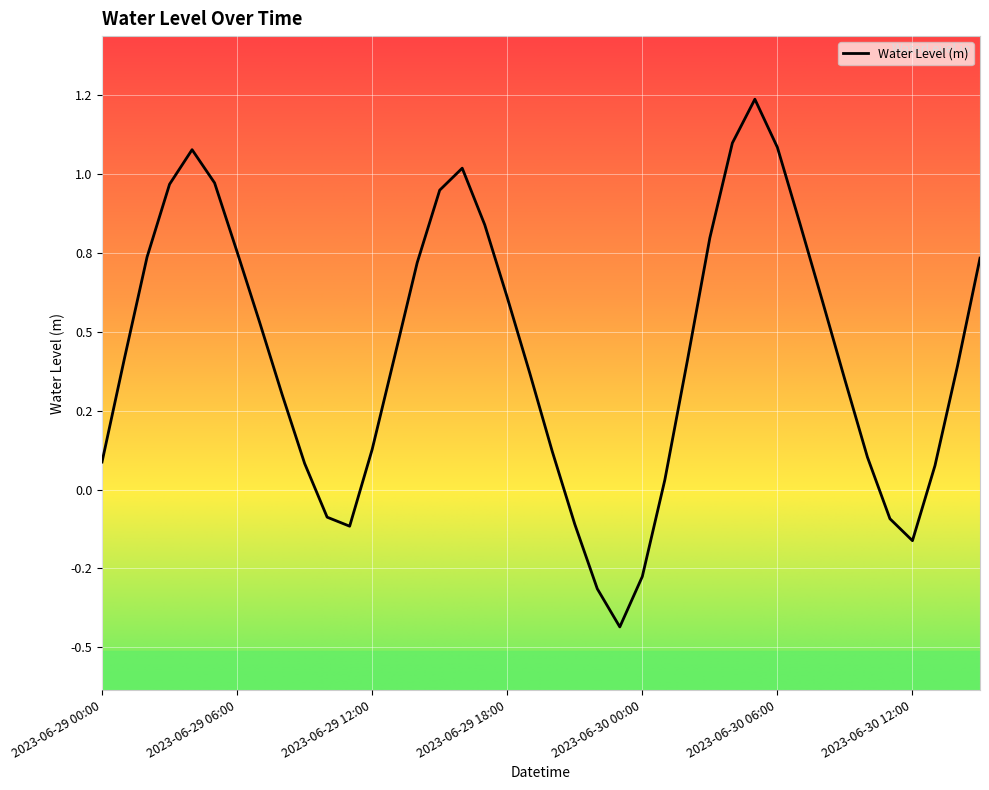

Is this an area chart (filled region under the line)?

No